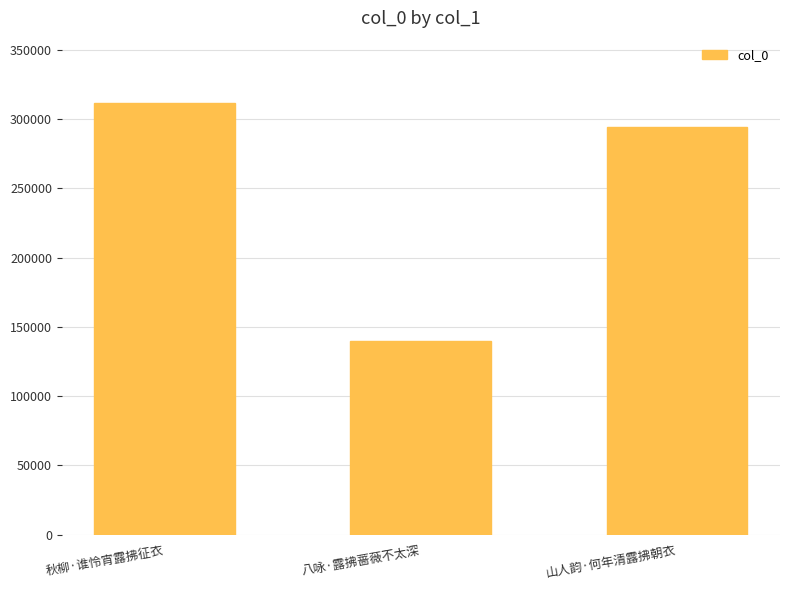

Which category has the highest value across all series?

秋柳·谁怜宵露拂征衣